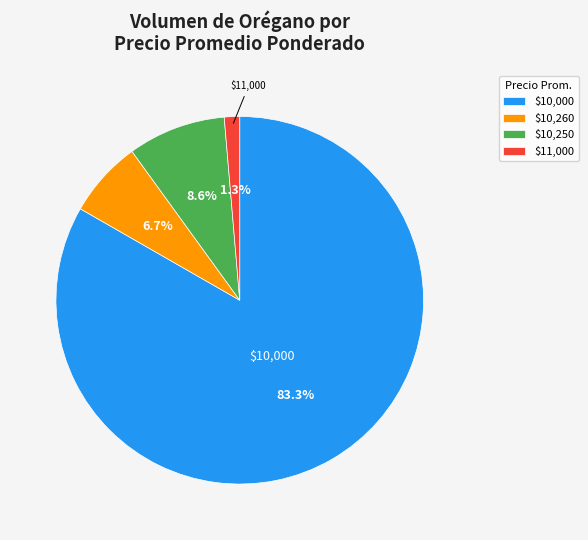

How many segments does this pie chart have?

4